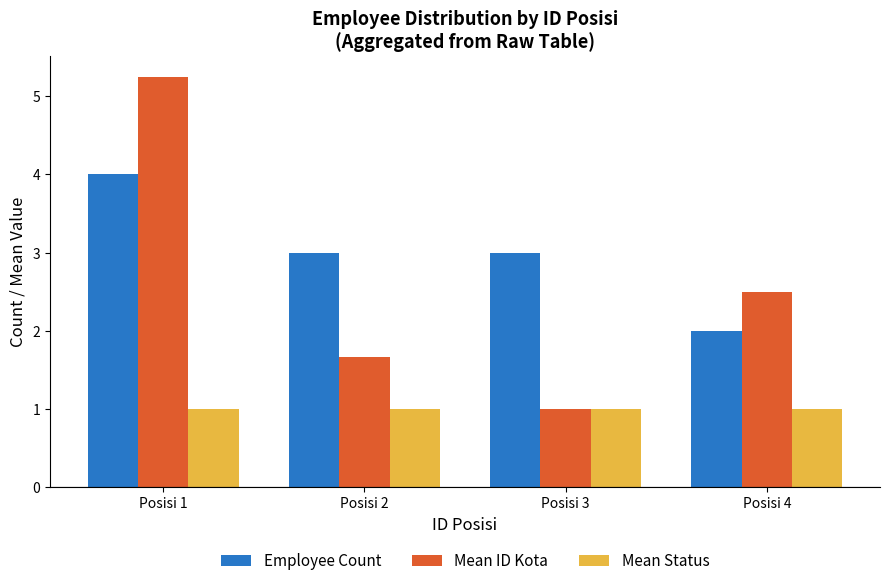

Which series changed the most between Posisi 2 and Posisi 3?

Mean ID Kota